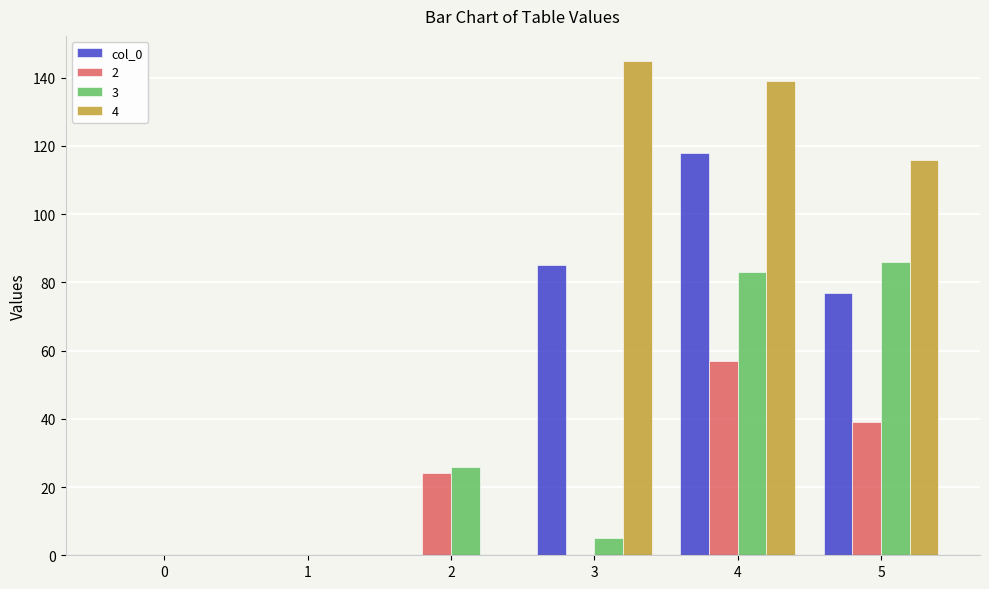

Are the bars grouped side by side (vs. stacked)?

Yes